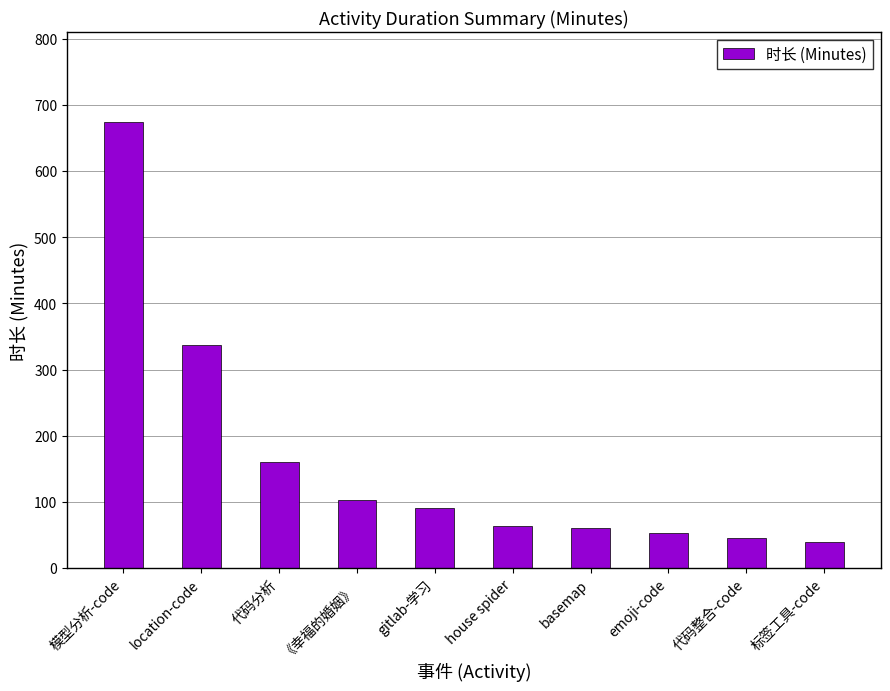

The value at 模型分析-code is 424. True or false?

False